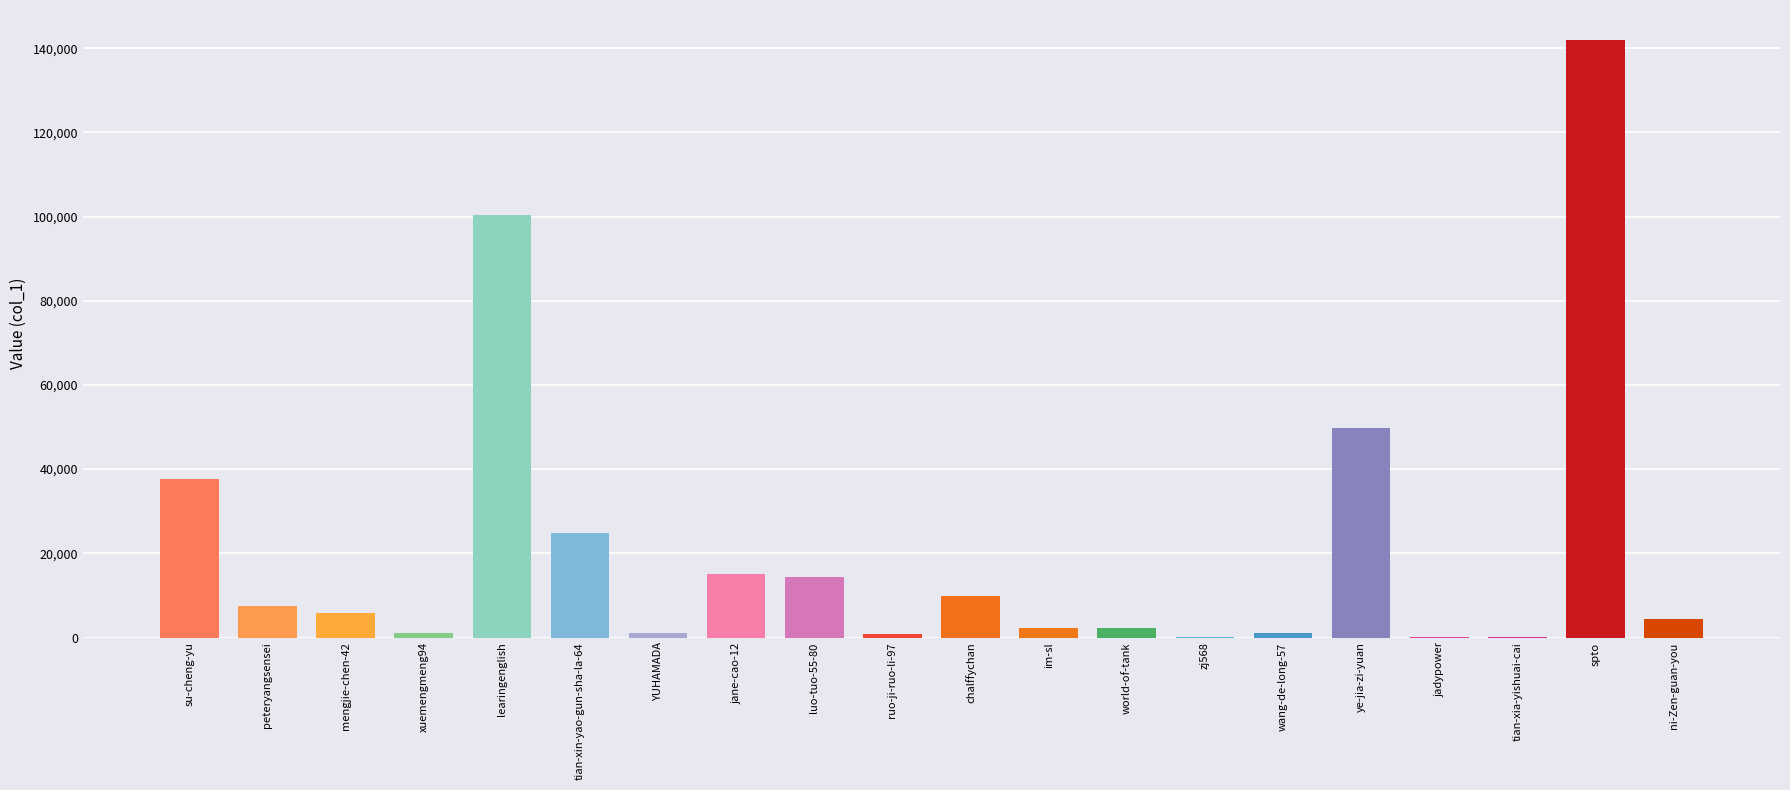

What is the approximate value at spto?

141977